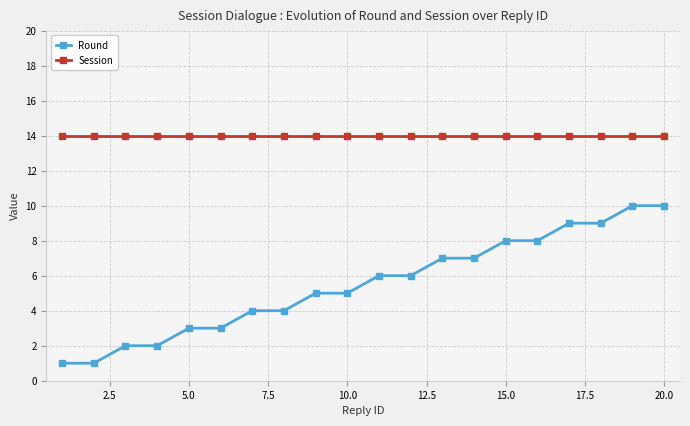

What is the maximum value for Session?

14